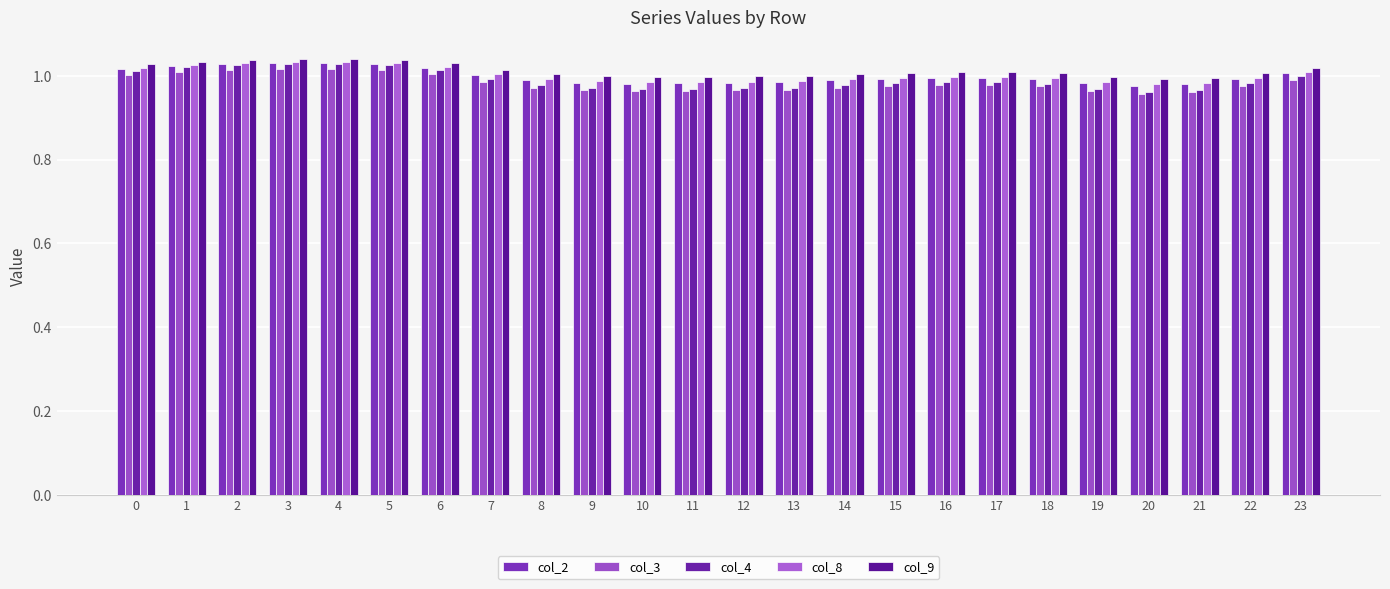

What is the difference between the col_4 values at 2 and 20?

0.1